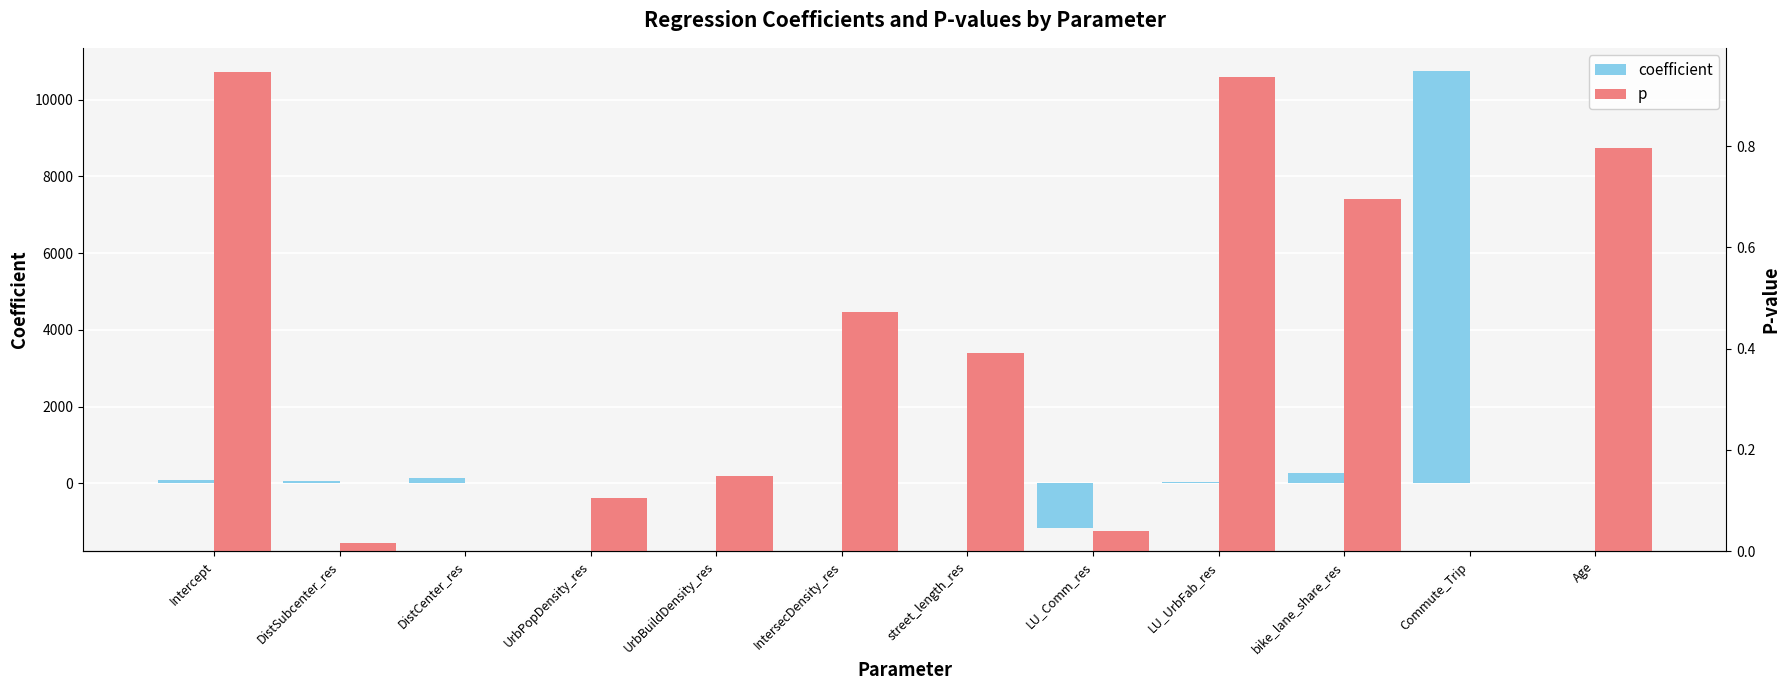

Reading left to right, extract all data points from this chart.

coefficient: Intercept=73.6	DistSubcenter_res=64.1	DistCenter_res=126.2	UrbPopDensity_res=-0.0	UrbBuildDensity_res=0.0	IntersecDensity_res=3.4	street_length_res=-5.2	LU_Comm_res=-1178.1	LU_UrbFab_res=36.7	bike_lane_share_res=260.9	Commute_Trip=10758.5	Age=2.9
p: Intercept=0.9	DistSubcenter_res=0.0	DistCenter_res=0.0	UrbPopDensity_res=0.1	UrbBuildDensity_res=0.1	IntersecDensity_res=0.5	street_length_res=0.4	LU_Comm_res=0.0	LU_UrbFab_res=0.9	bike_lane_share_res=0.7	Commute_Trip=0.0	Age=0.8